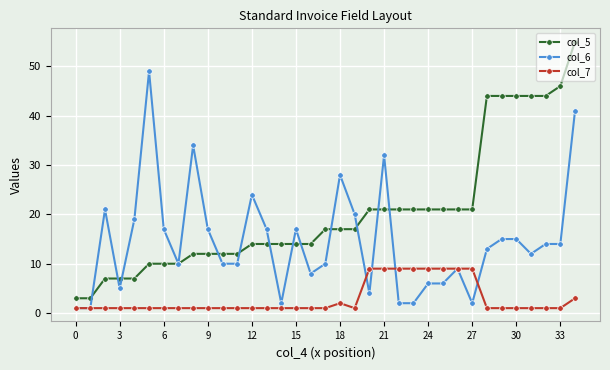

At how many categories does at least one series exceed 41?

8